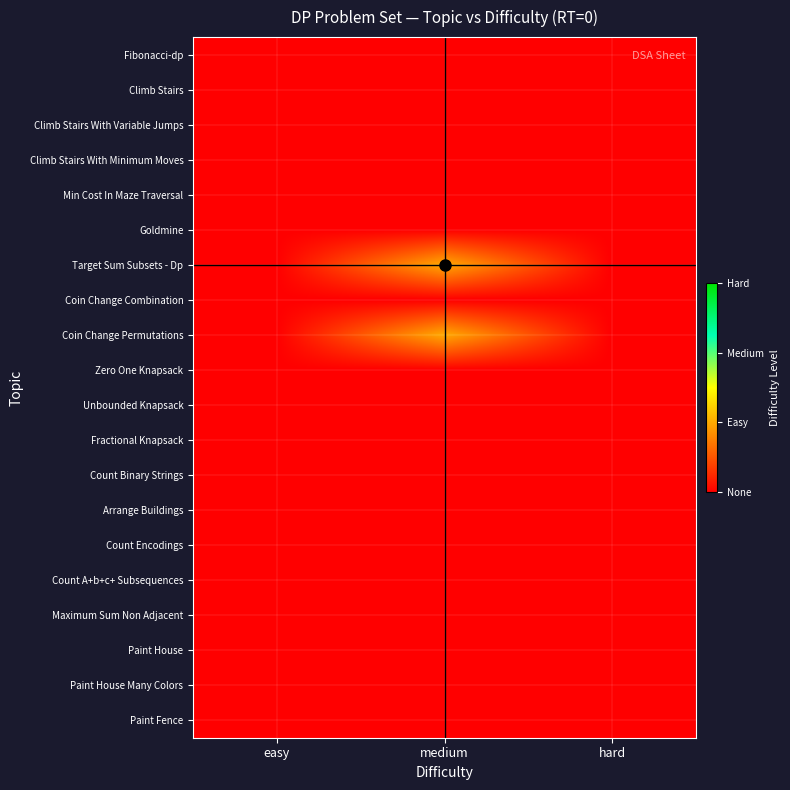

Between easy and medium, which series saw the biggest shift?

Target Sum Subsets - Dp